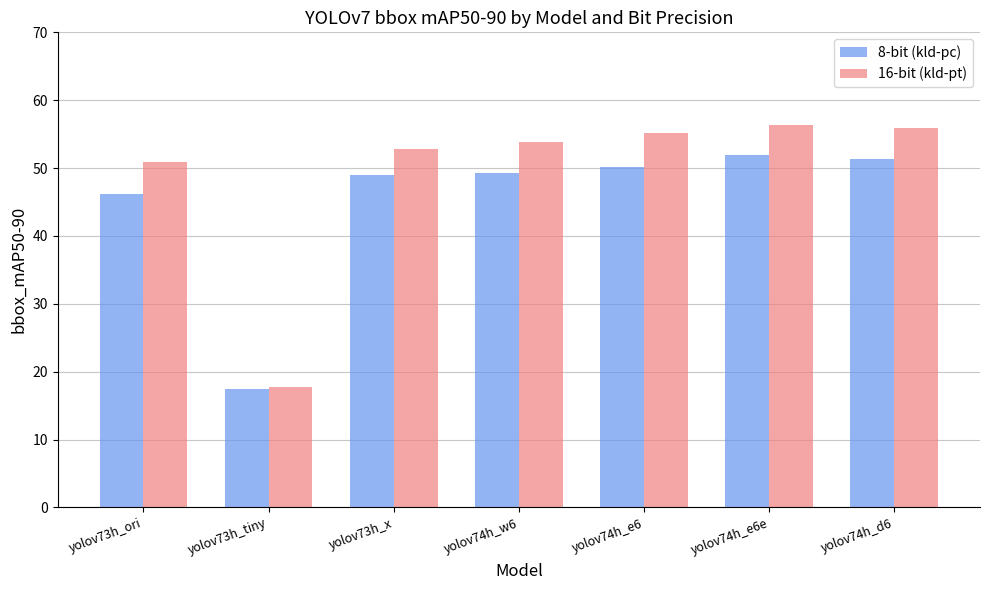

Which series has the largest range (max minus min)?

16-bit (kld-pt)